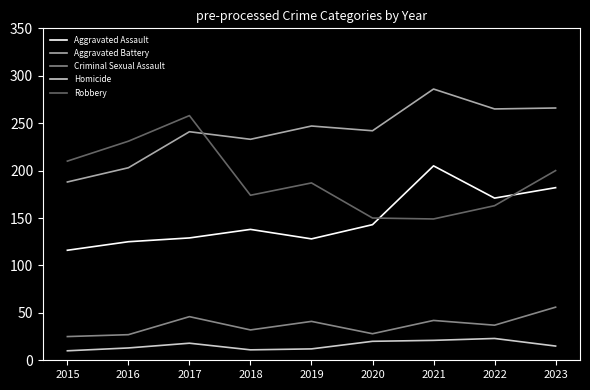

What are all the series names shown in the legend?

Aggravated Assault, Aggravated Battery, Criminal Sexual Assault, Homicide, Robbery